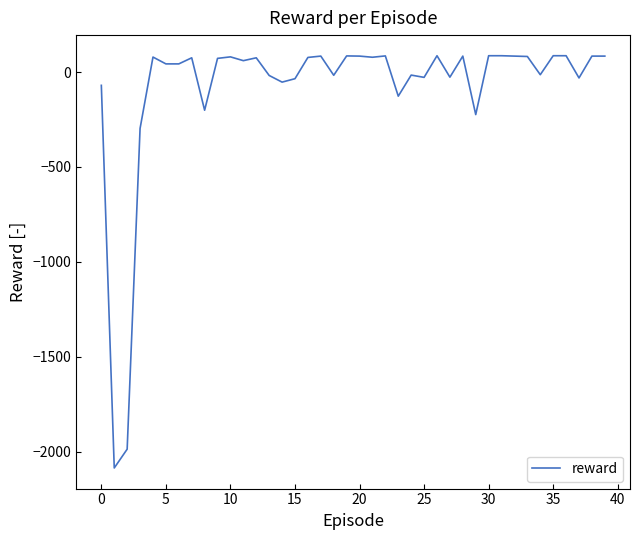

What is the average value?

-84